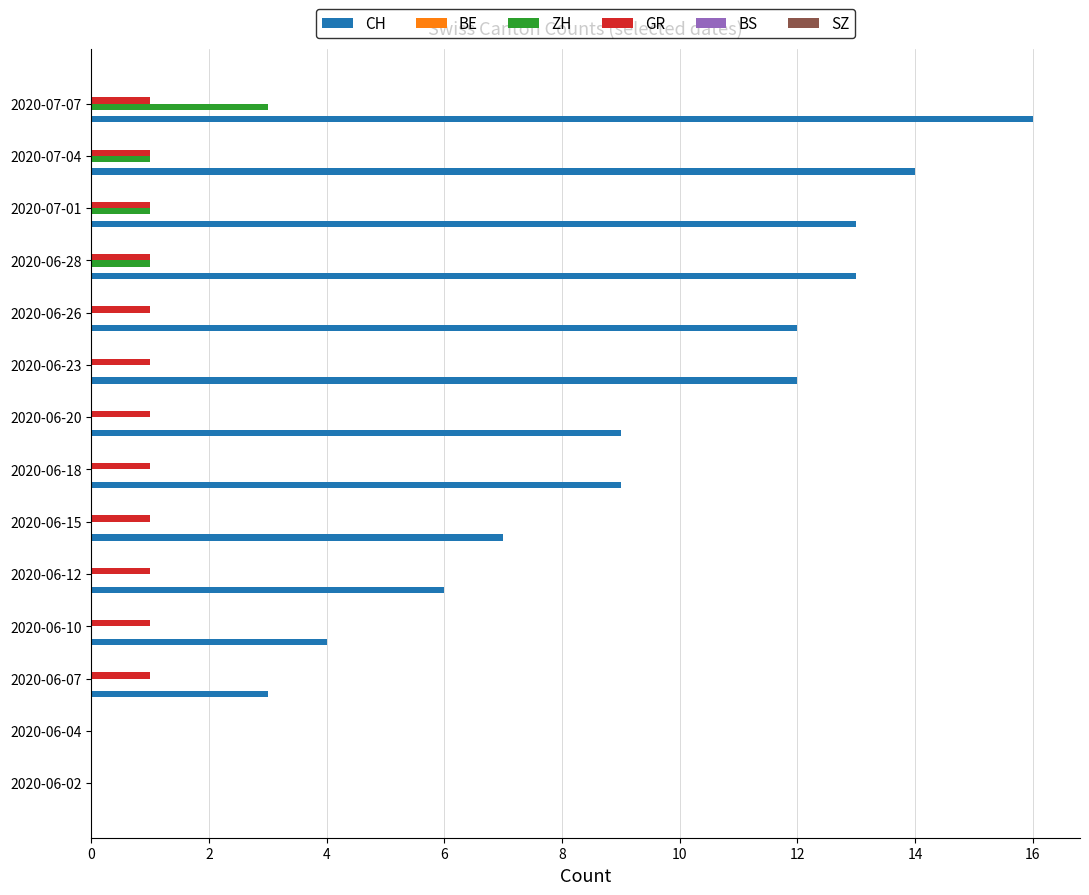

Which category has the highest value across all series?

2020-07-07